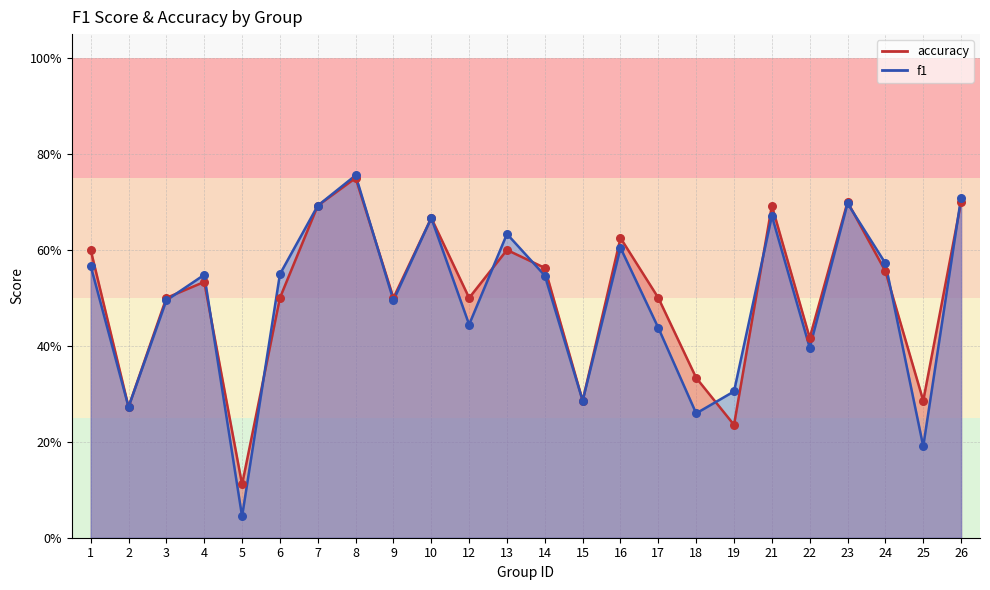

What are all the series names shown in the legend?

f1, accuracy